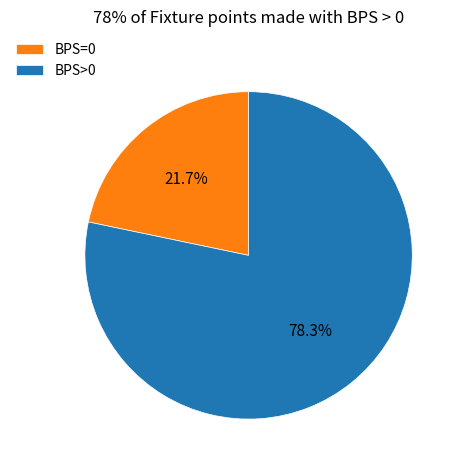

How many slices are in this pie chart?

2